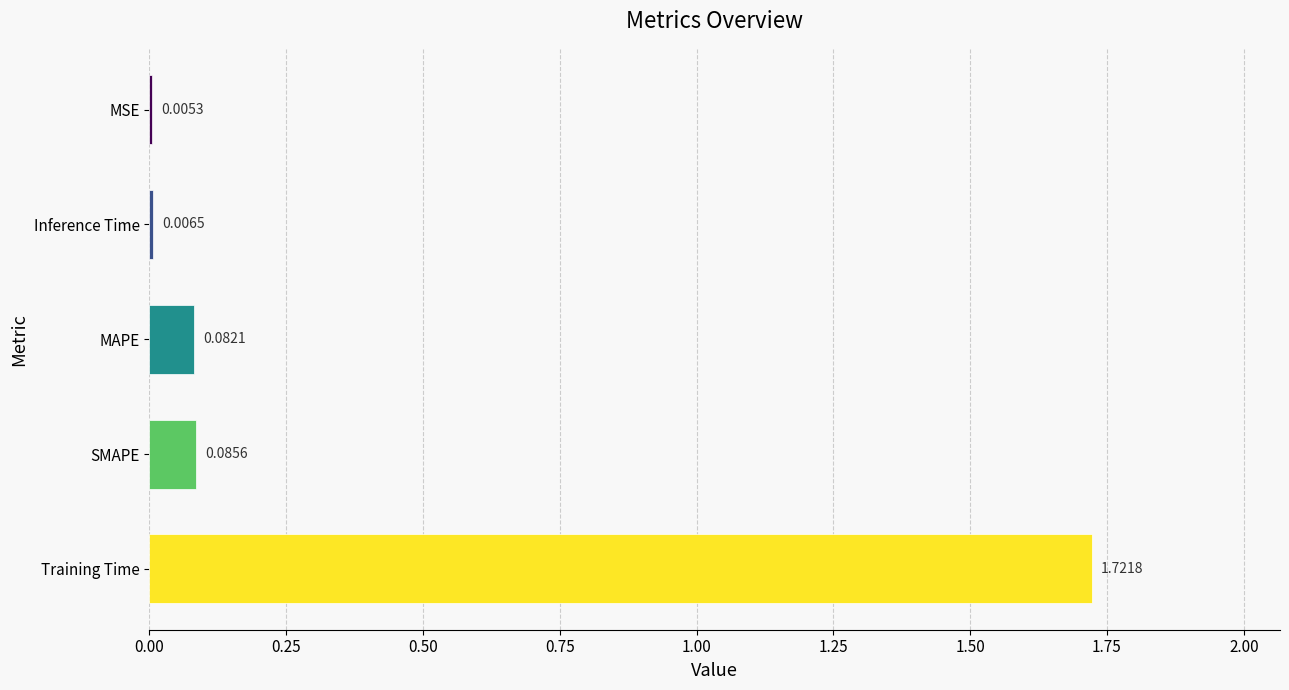

At which category does the chart reach its peak across all series?

Training Time